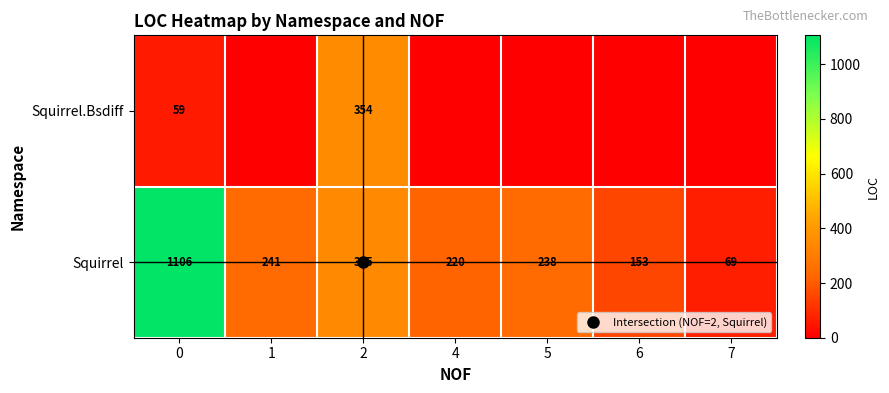

What is the difference between the maximum and second lowest values in the Squirrel series?

953